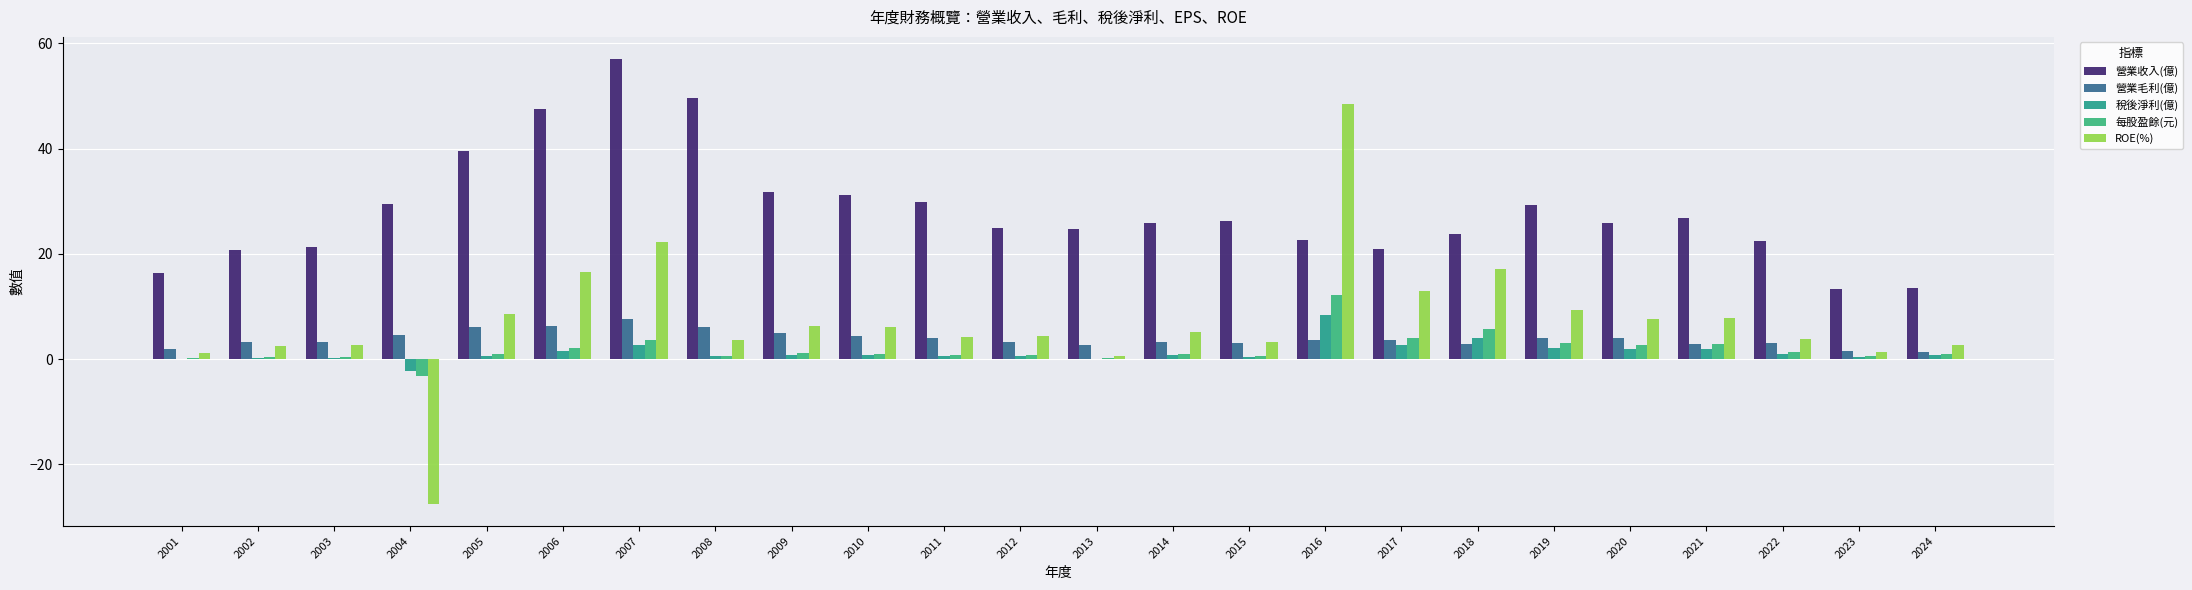

Is the value of 營業毛利(億) at 2023 greater than the value of ROE(%) at 2024?

No